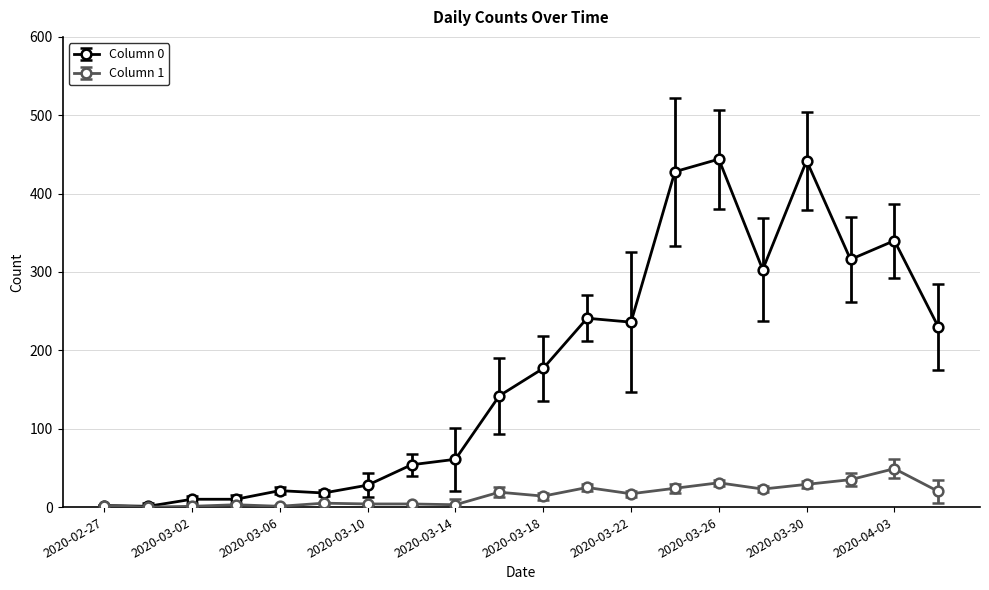

List the series in order of their peak value, lowest first.

Column 1, Column 0